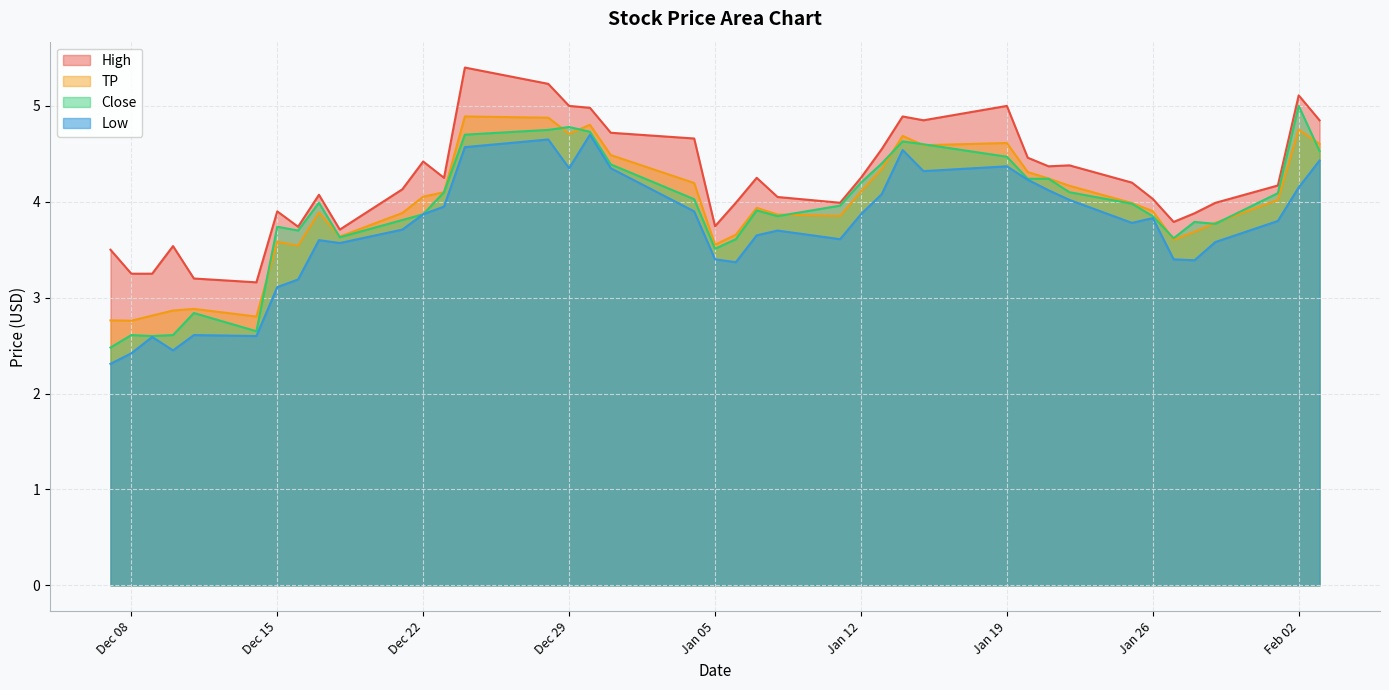

What is the lowest value of the Close series?

2.5